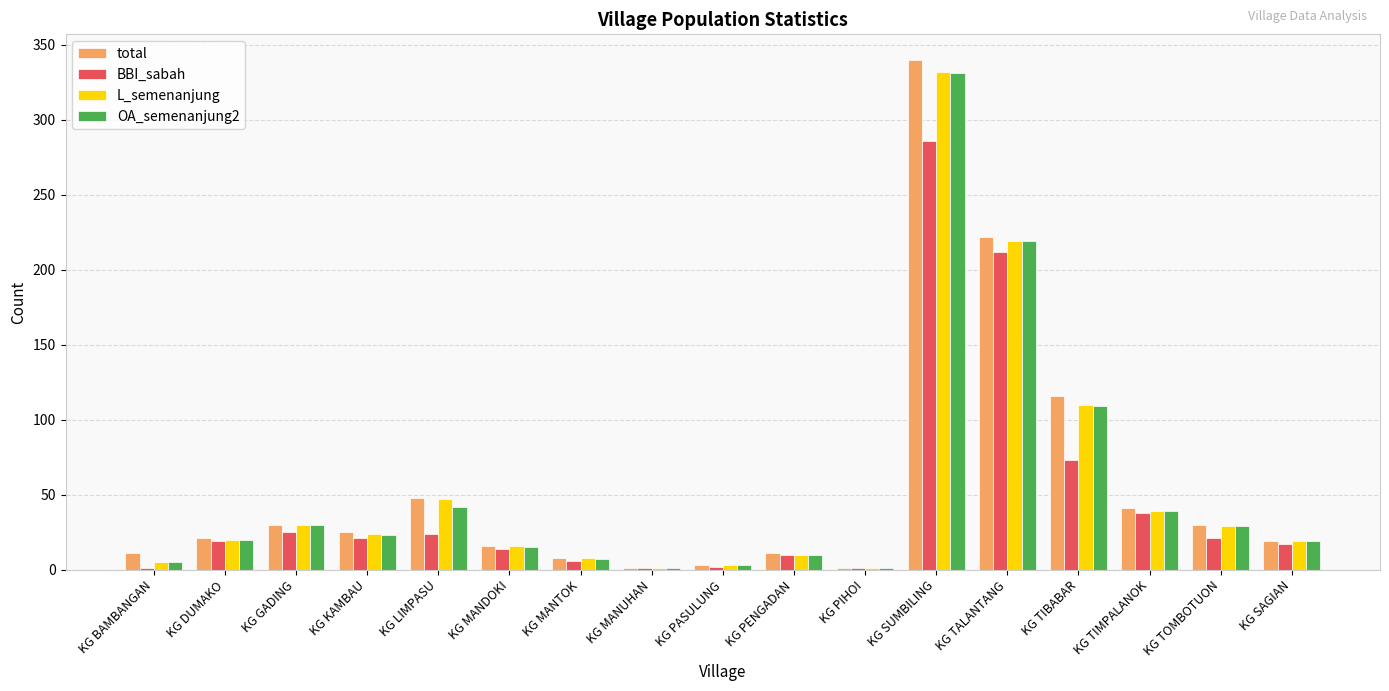

How many groups of bars are there?

17